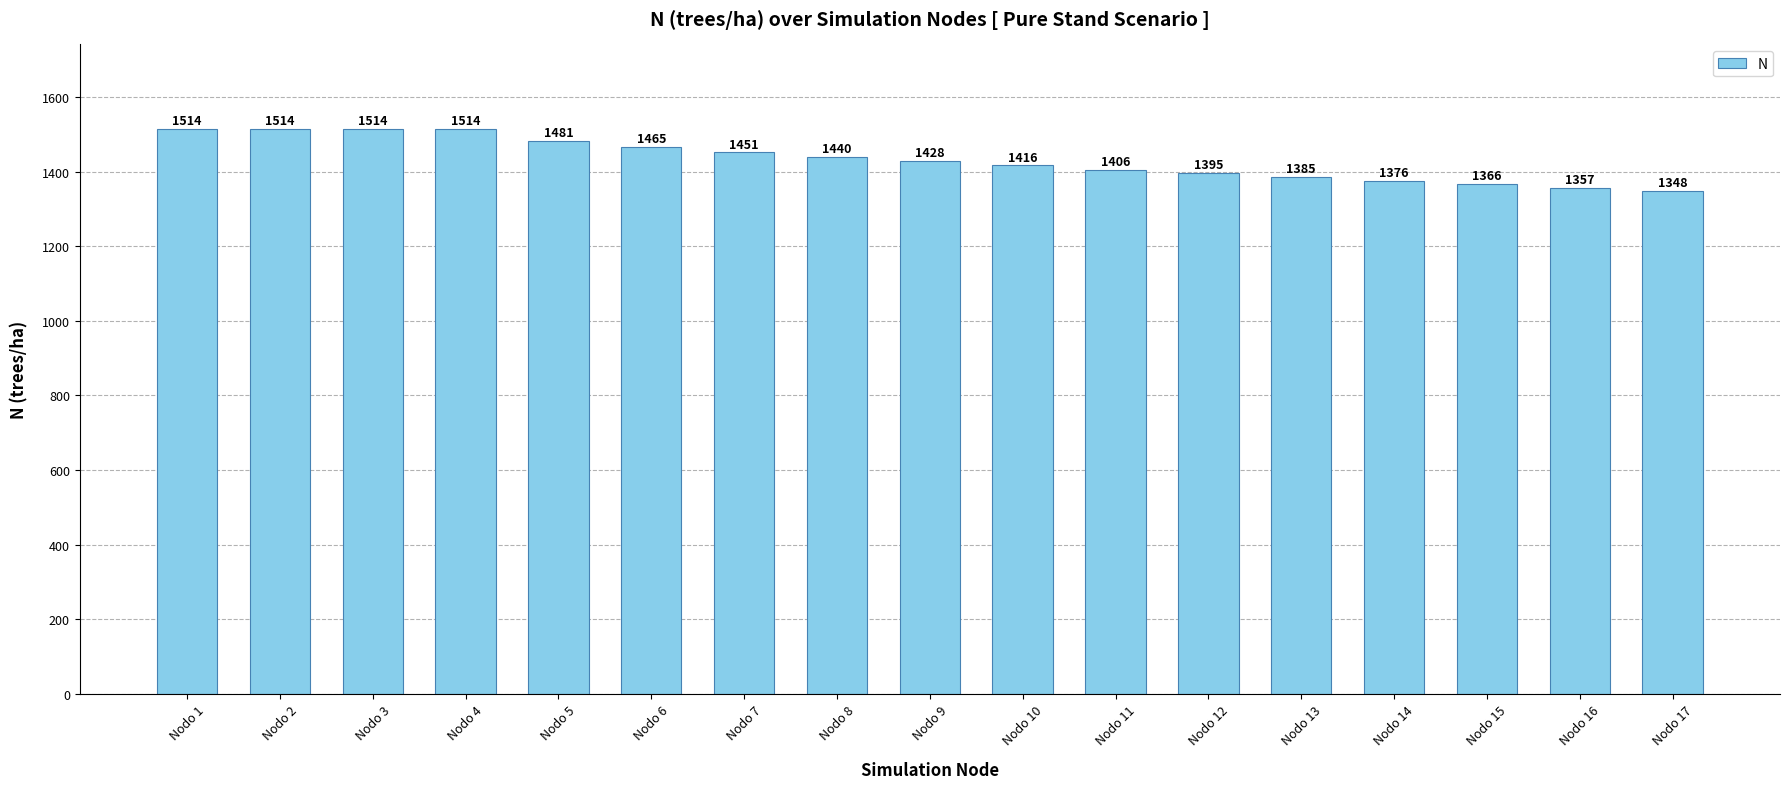

Is it true that the value at Nodo 9 is 360.7?

False